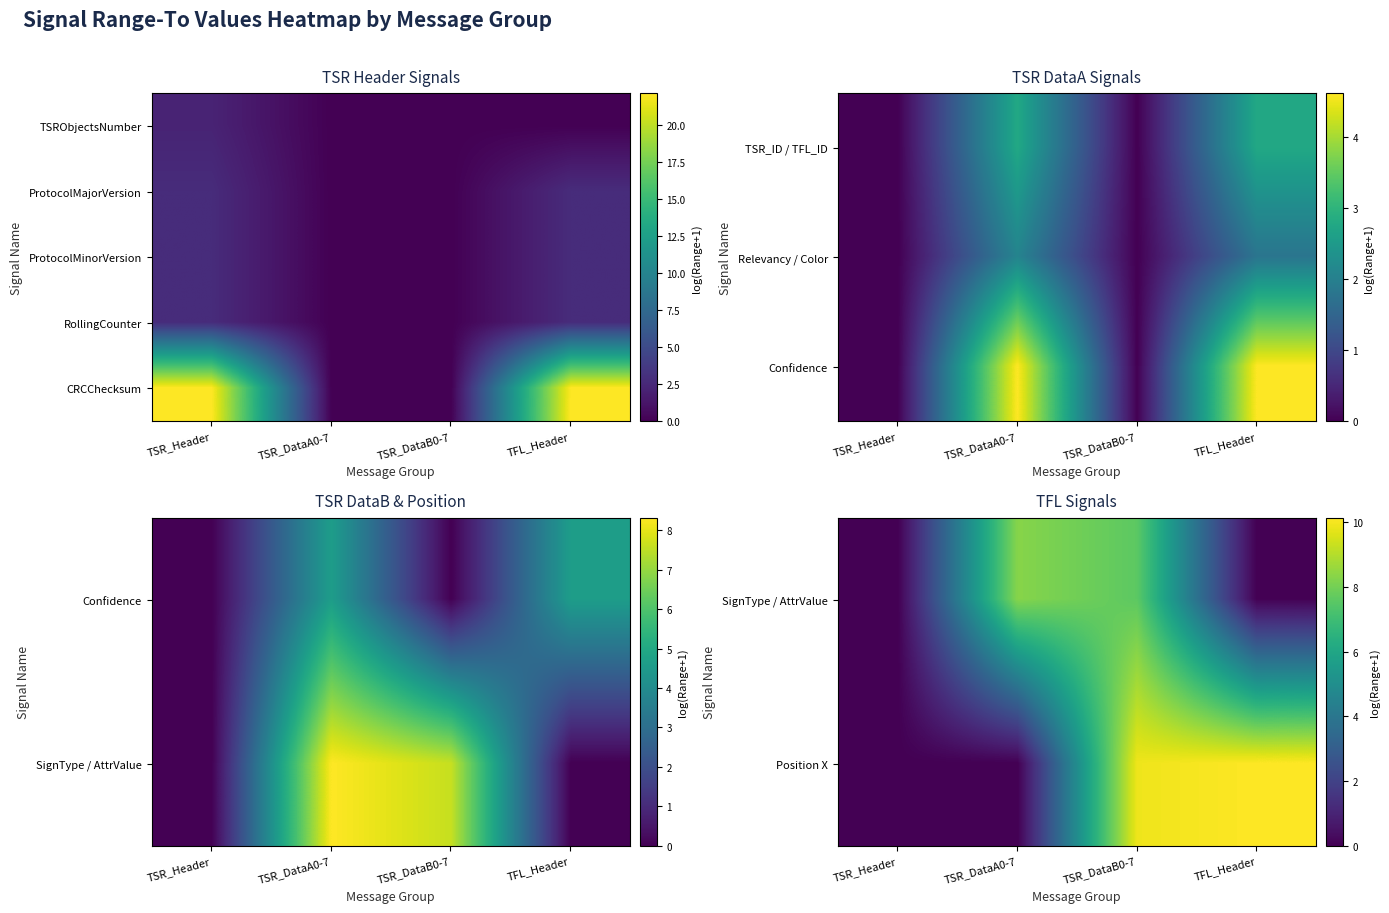

Between TSR_Header and TFL_Header, which is larger?

TSR_Header